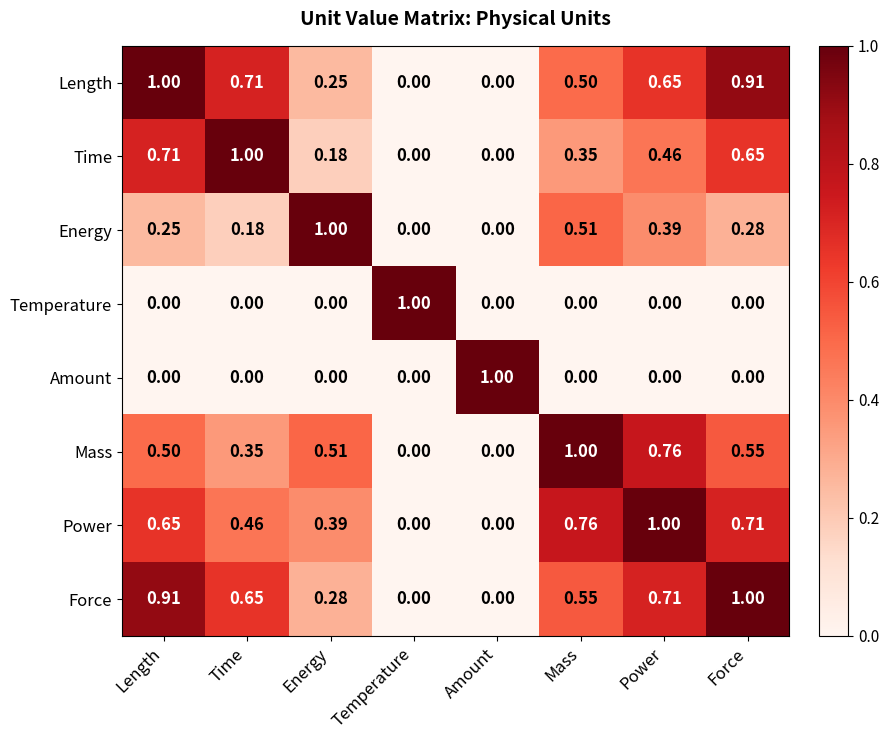

What is the total value across all series at Temperature?

1.0